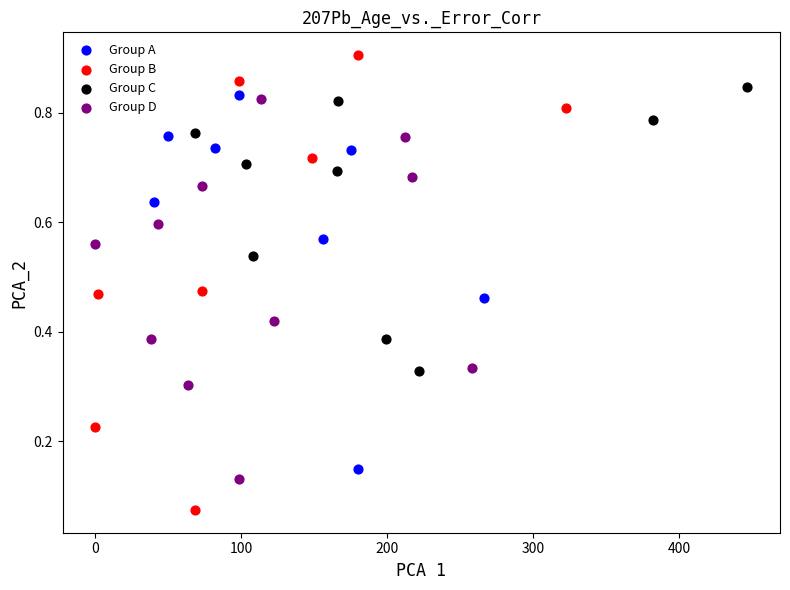

Which series reaches the minimum Y coordinate?

Group B